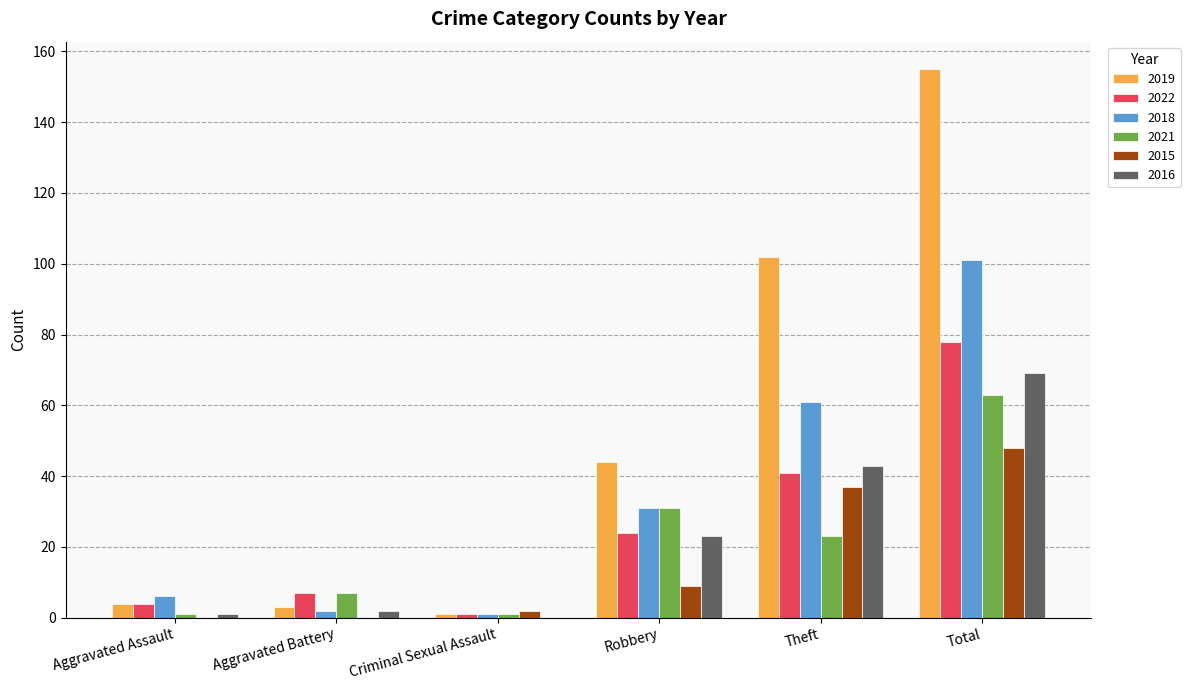

Are the bars grouped side by side (vs. stacked)?

Yes